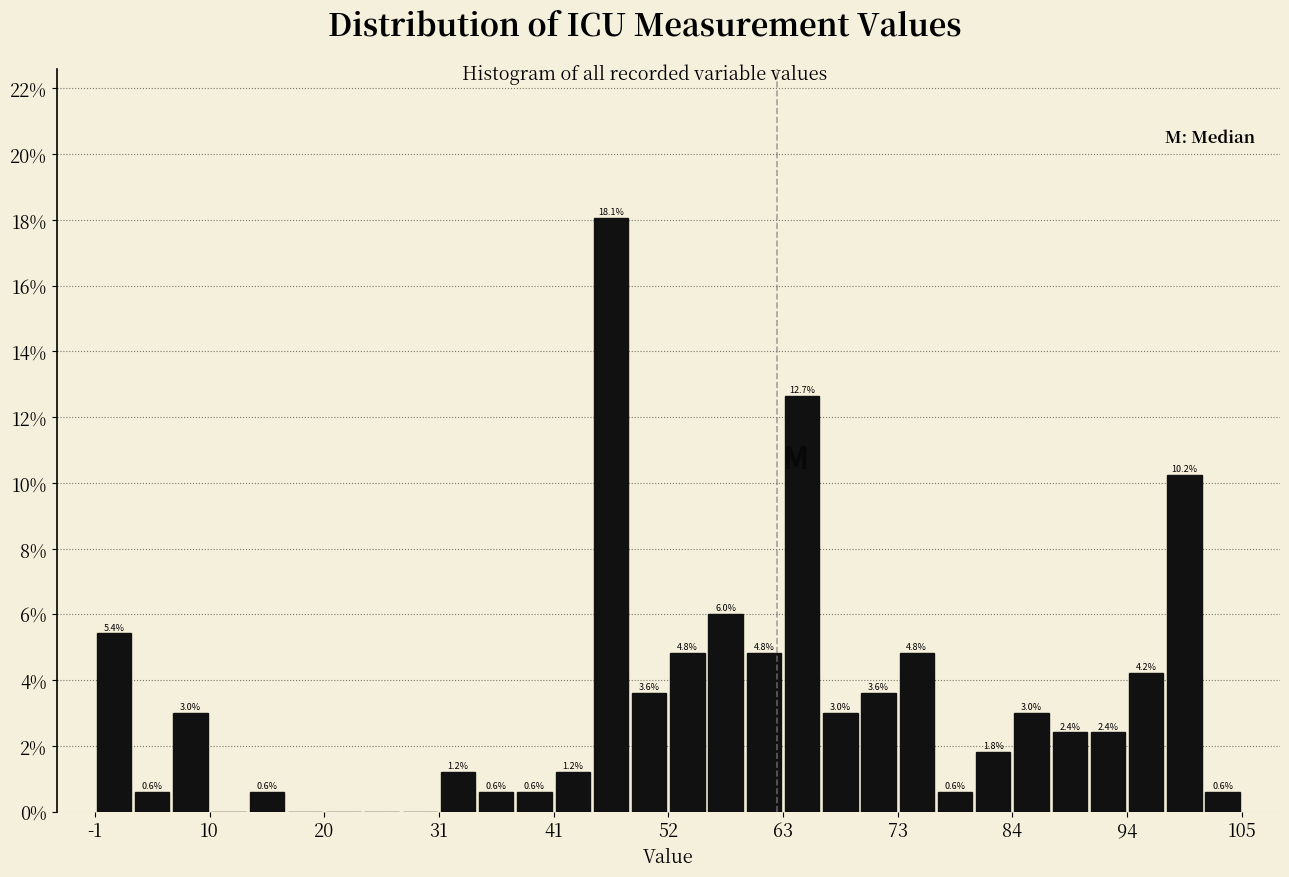

Read against the x-axis, roughly where is the centre of the tallest bar?

46